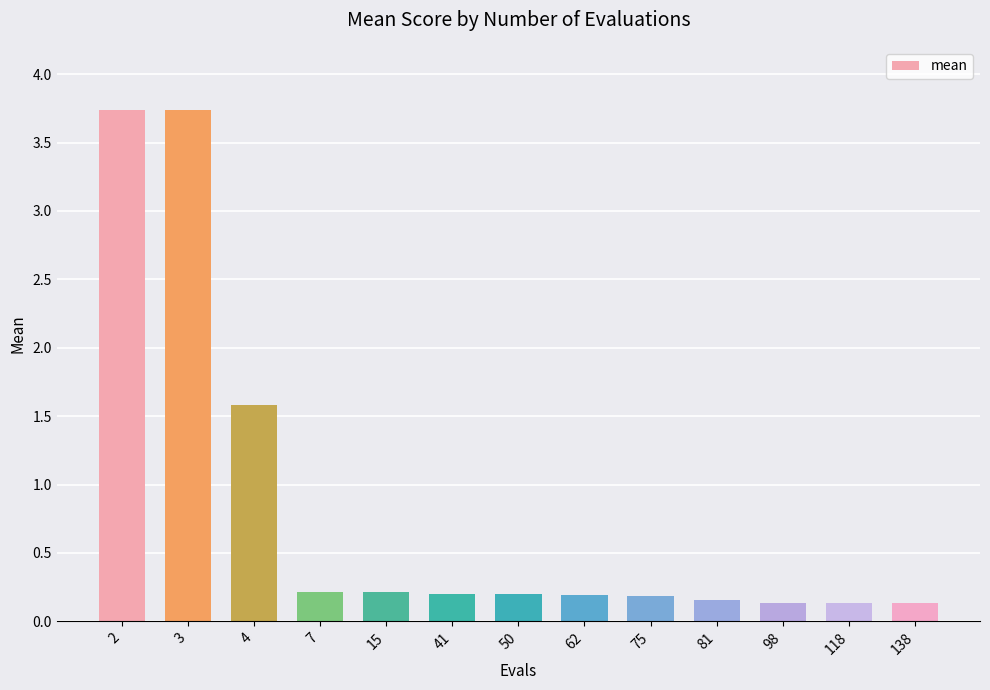

What is the change in value from 2 to 15?

-3.5